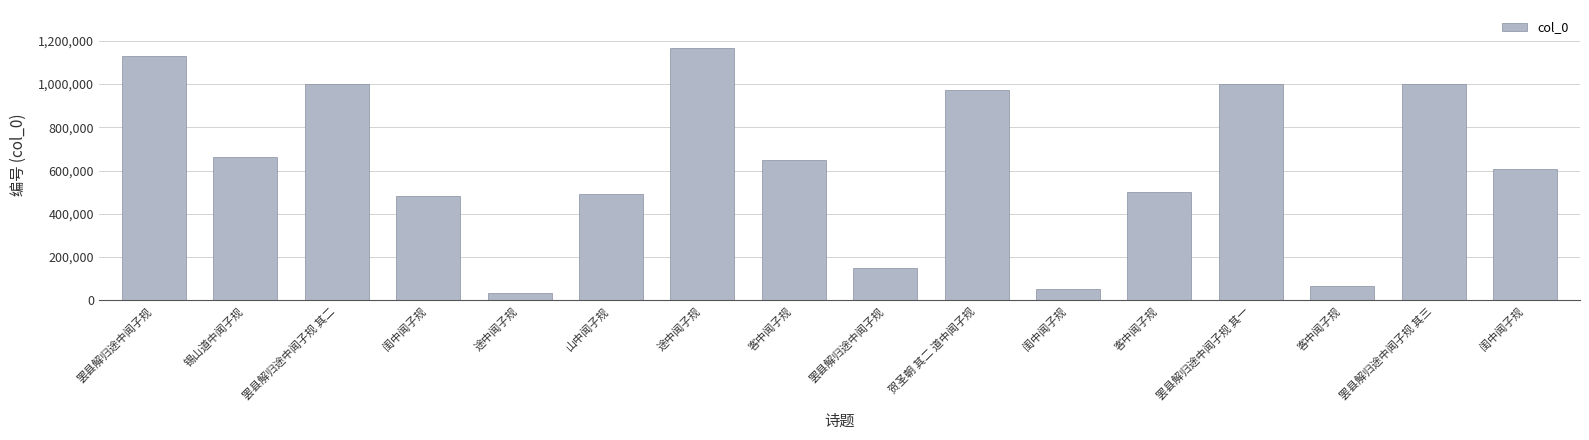

How many distinct data groups are displayed?

1